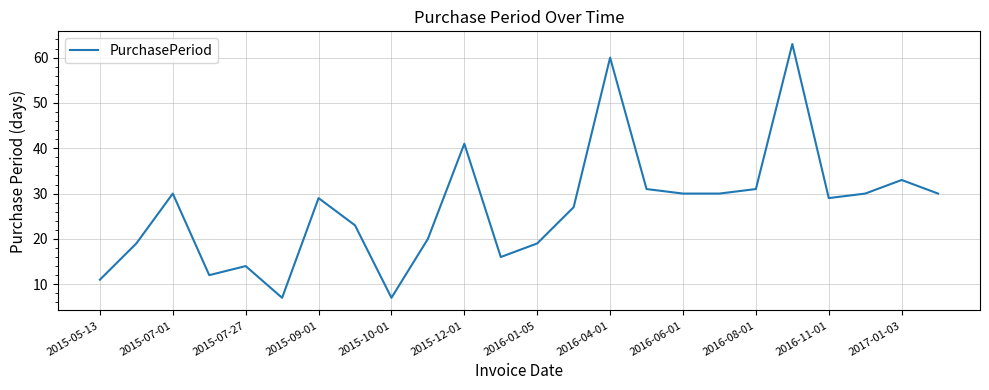

What is the minimum value shown in the chart?

7